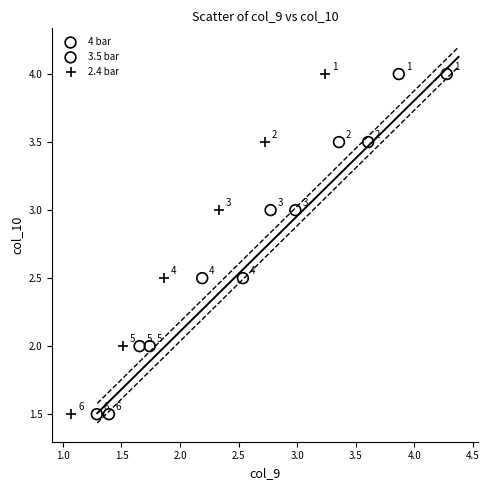

What are all the series names shown in the legend?

4 bar, 3.5 bar, 2.4 bar